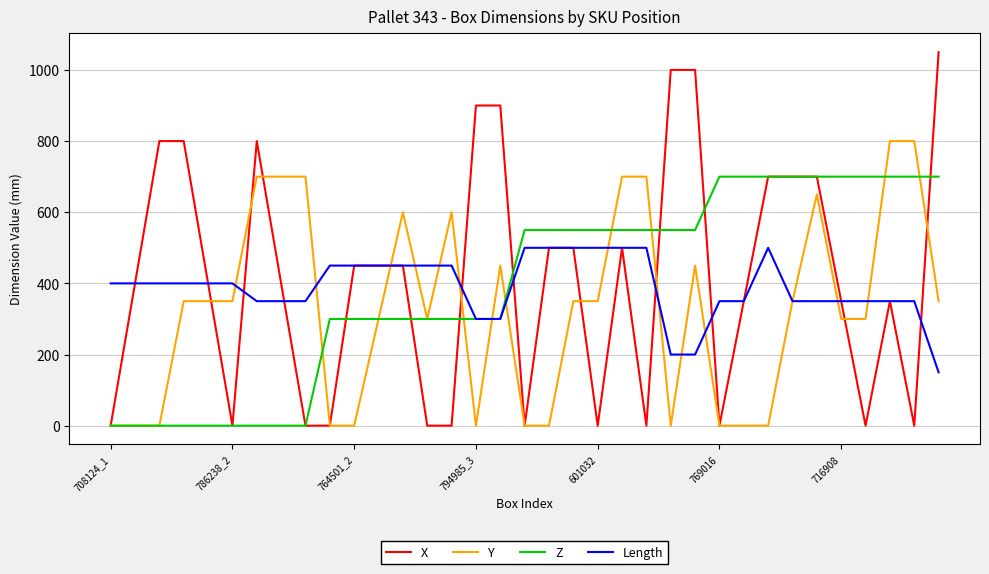

Rank the series by their maximum value, from lowest to highest.

Length, Z, Y, X